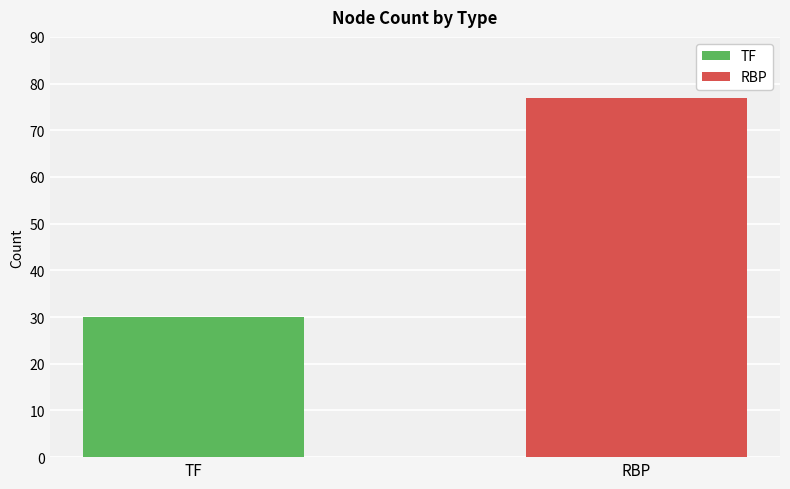

Does the chart contain any negative values?

No